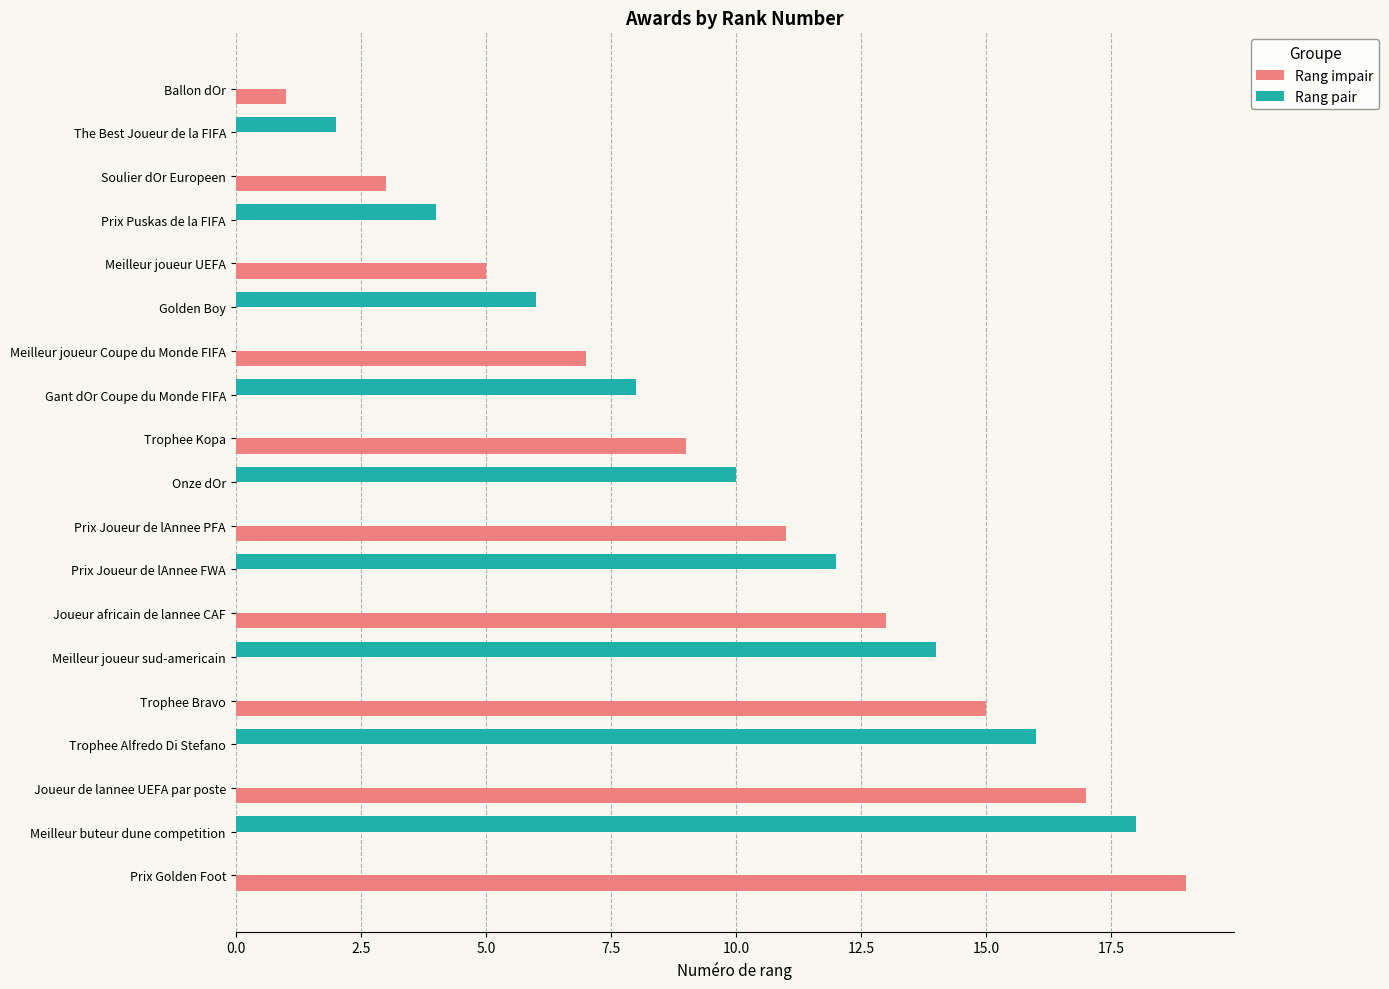

What is the maximum value for Rang impair?

19